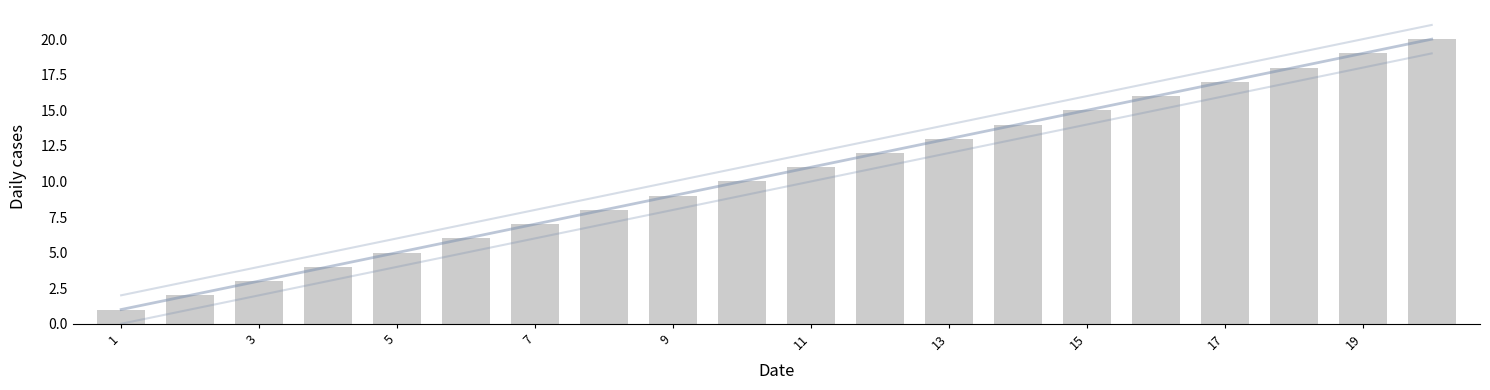

Is it true that the value at 19 is 8?

False